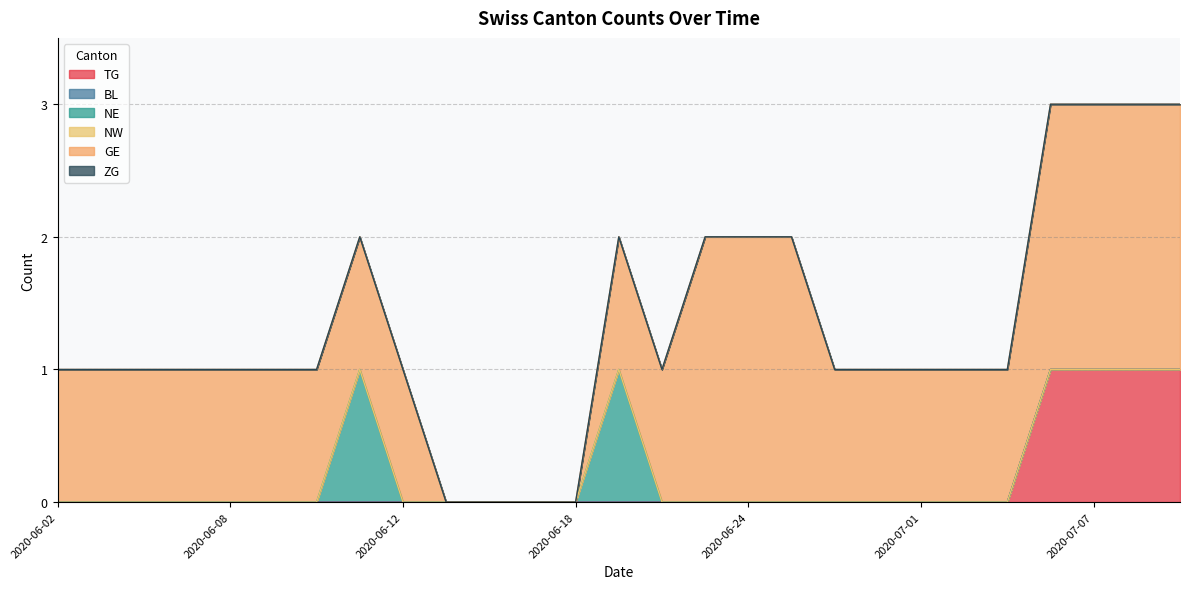

What is the total value across all series at 2020-07-06?

3